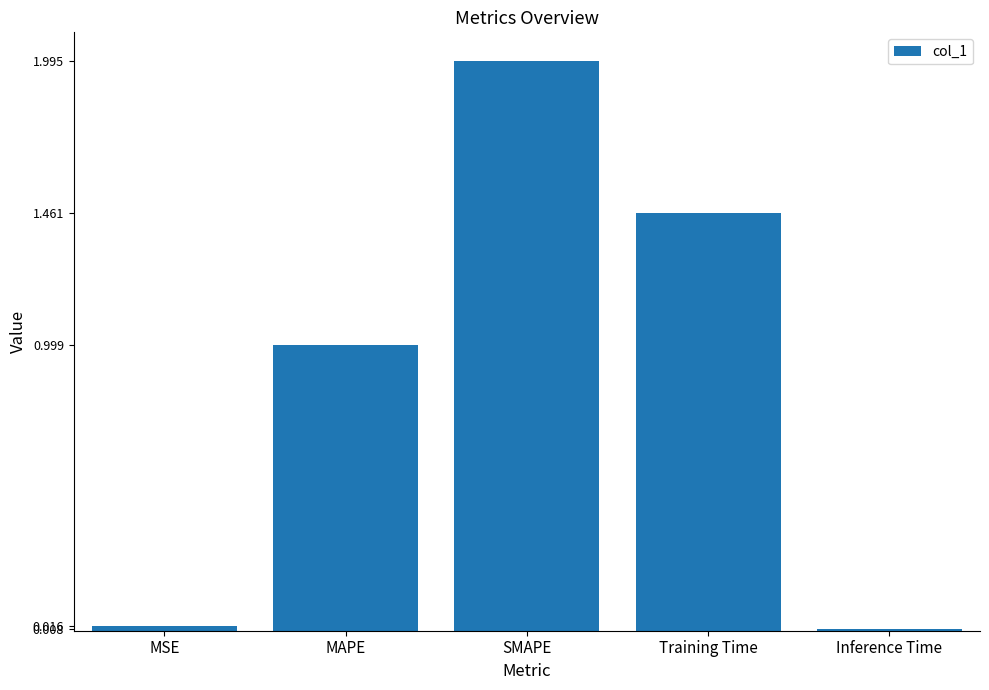

What is the greatest value displayed?

2.0